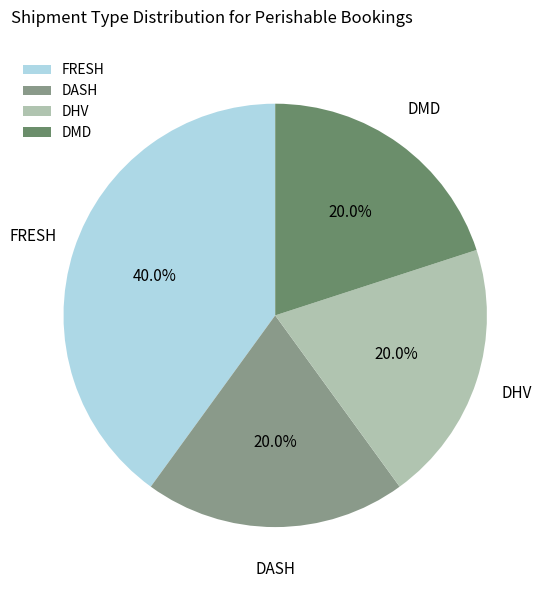

What is the total percentage of DHV and DMD?

40.0%